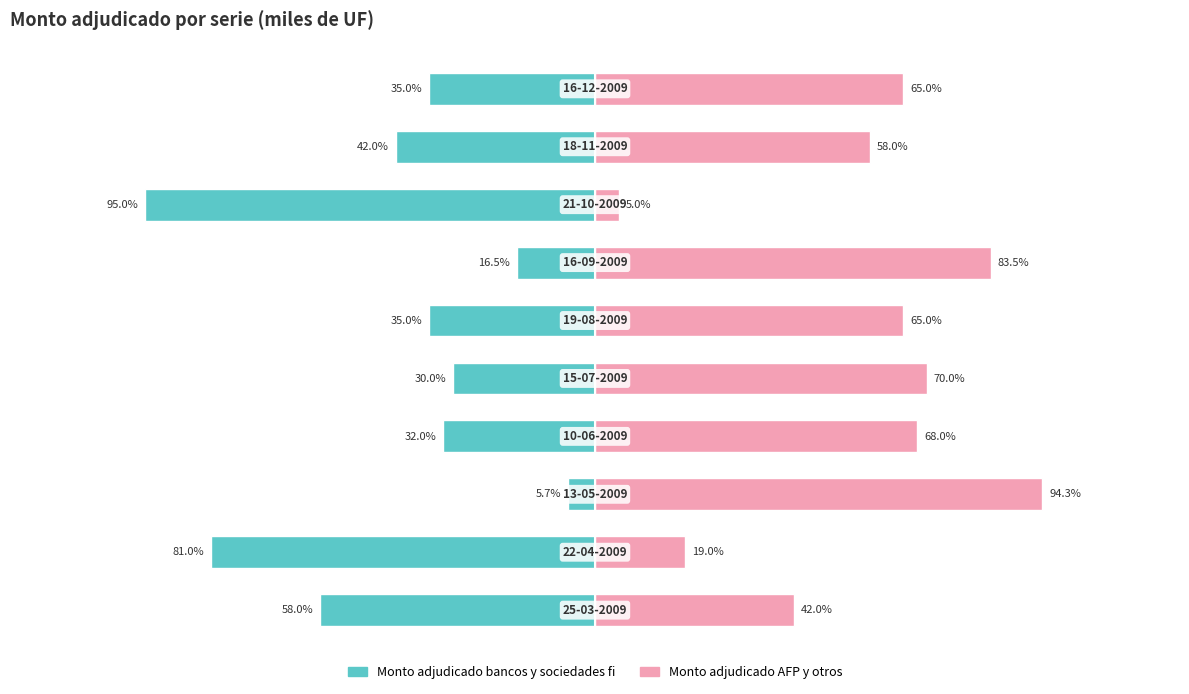

What is the value of the Monto adjudicado bancos y sociedades fi bar at the 8th from the left?

-950.0